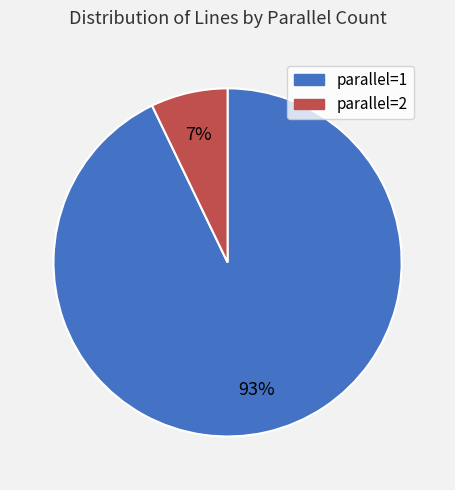

To the nearest percent, what is the combined percentage of parallel=2 and parallel=1?

100%